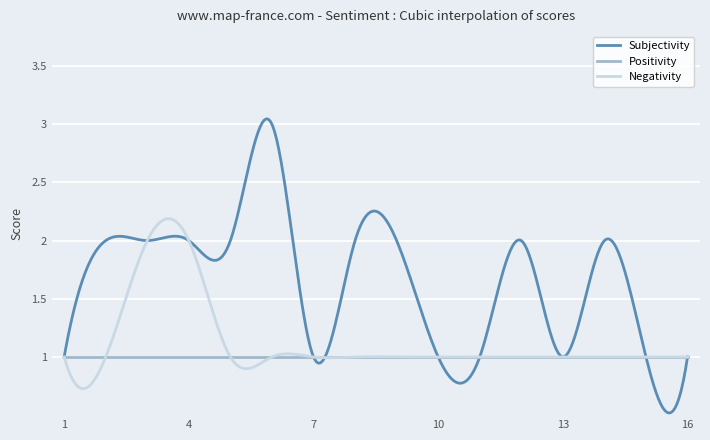

What are all the series names shown in the legend?

Subjectivity, Positivity, Negativity